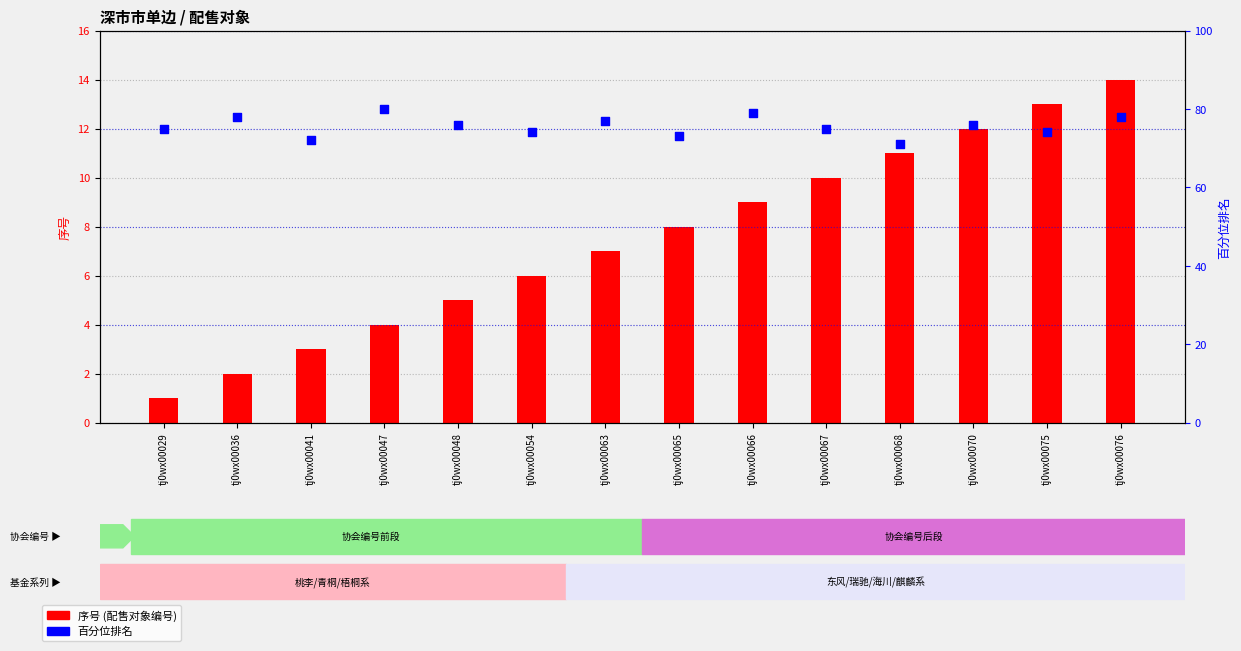

What is the total value across all series at tj0wx00066?

88